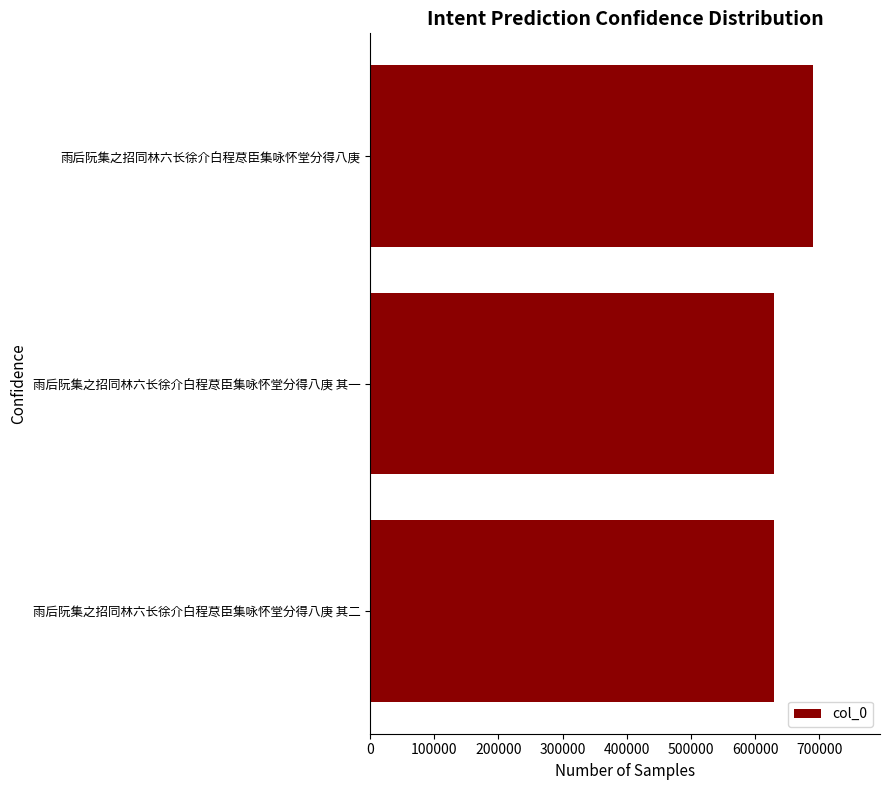

What is the sum of all values?

1949452